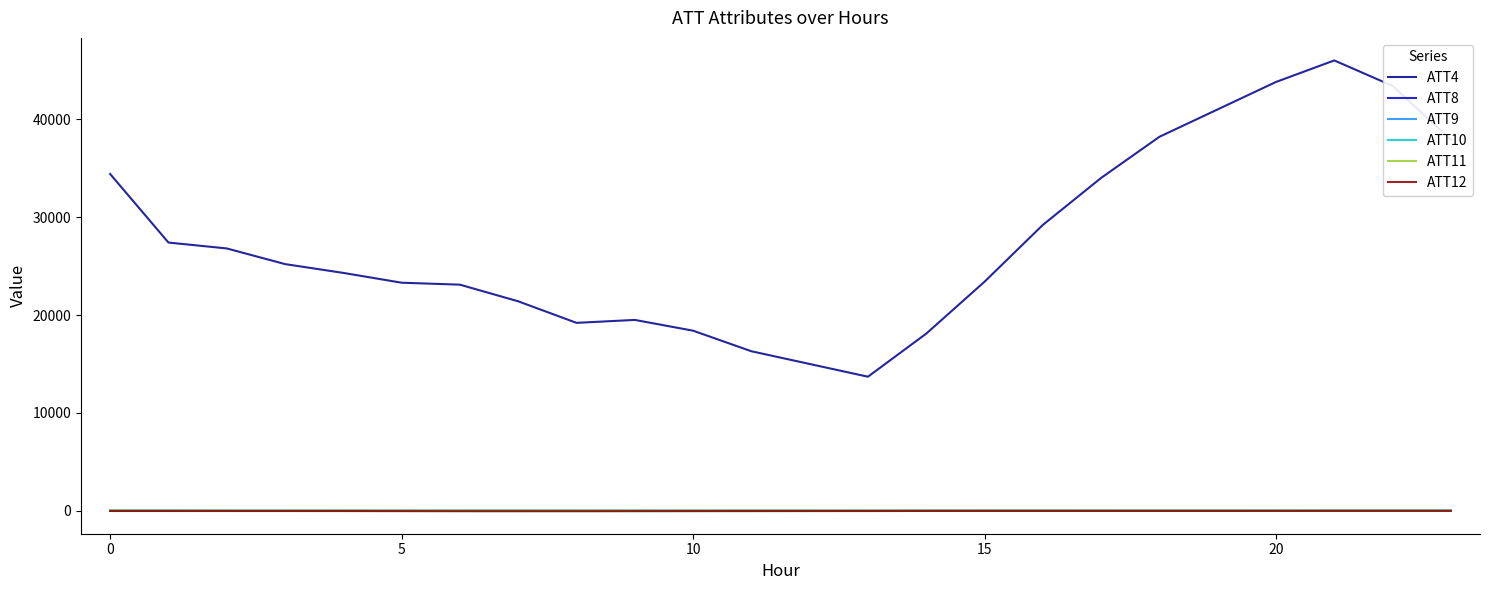

Which series has the largest total across all categories?

ATT4